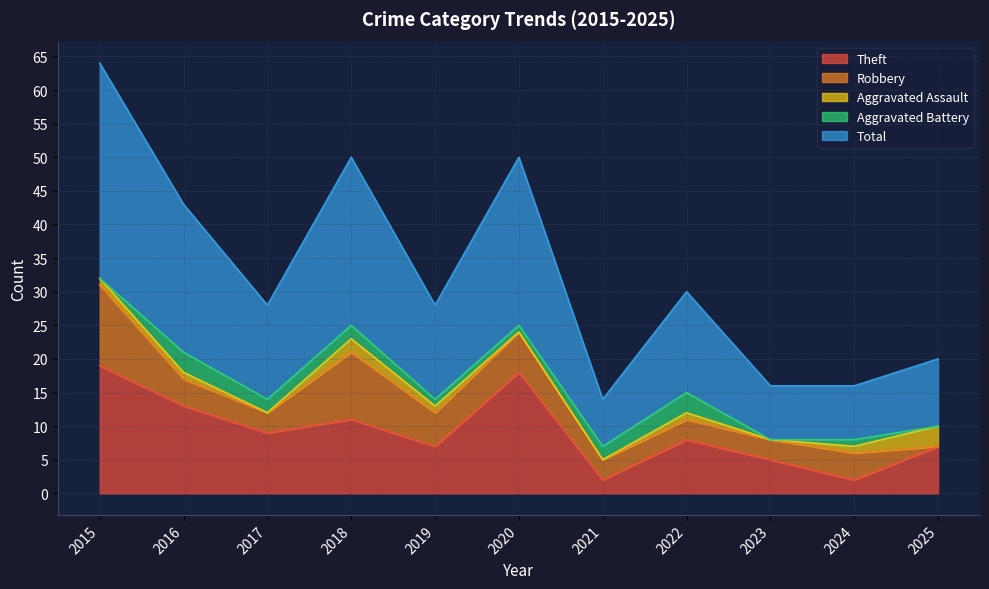

At 2019, list the series in order from smallest to largest.

Aggravated Assault, Aggravated Battery, Robbery, Theft, Total